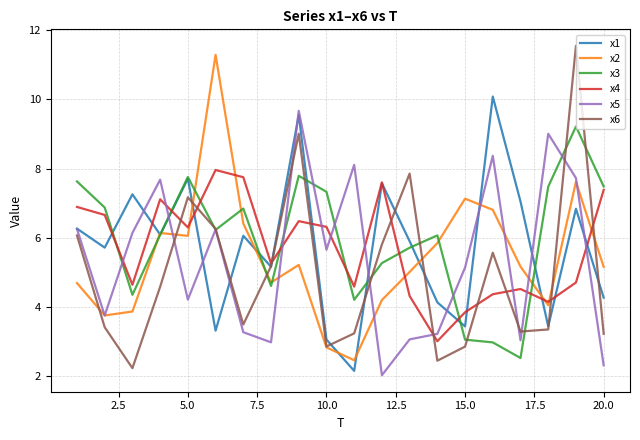

What is the maximum value for x1?

10.1